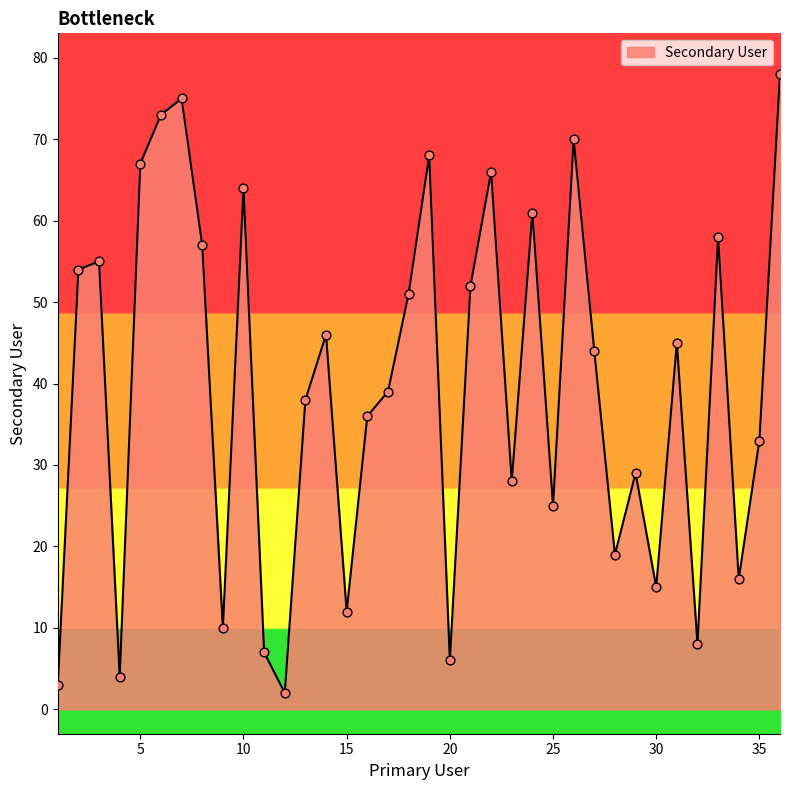

How many lines are shown in the chart?

1